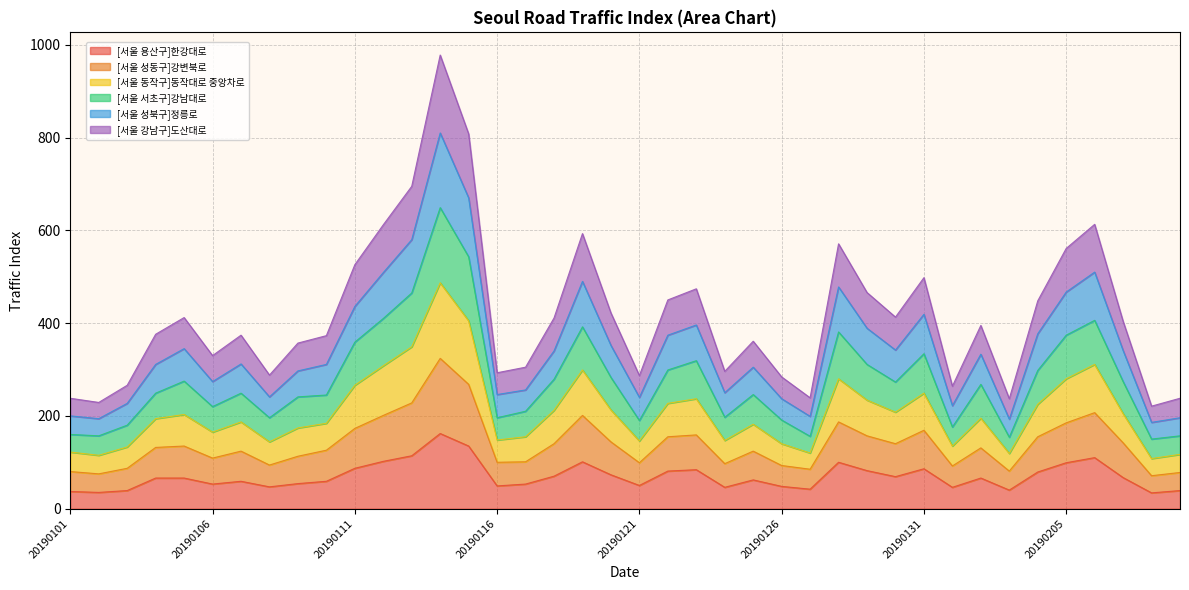

Which series has the largest total across all categories?

[서울 성북구]정릉로